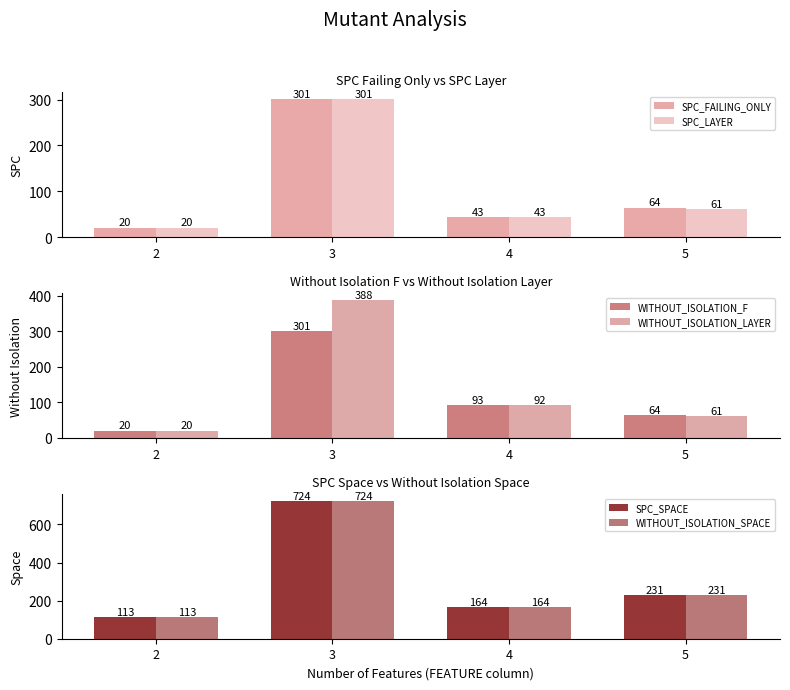

What is the highest value of the WITHOUT_ISOLATION_F series?

301